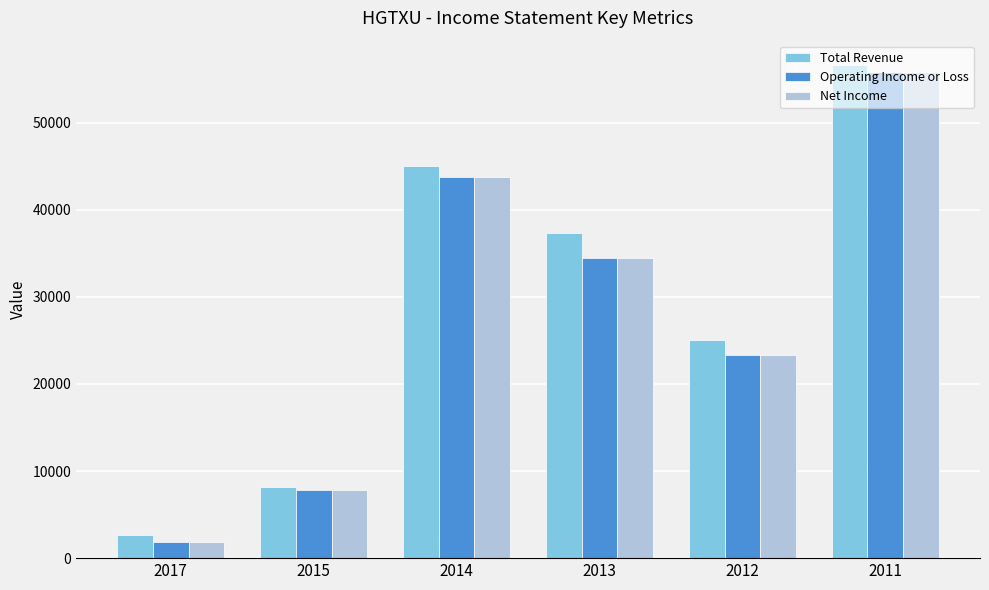

Are the bars grouped side by side (vs. stacked)?

Yes